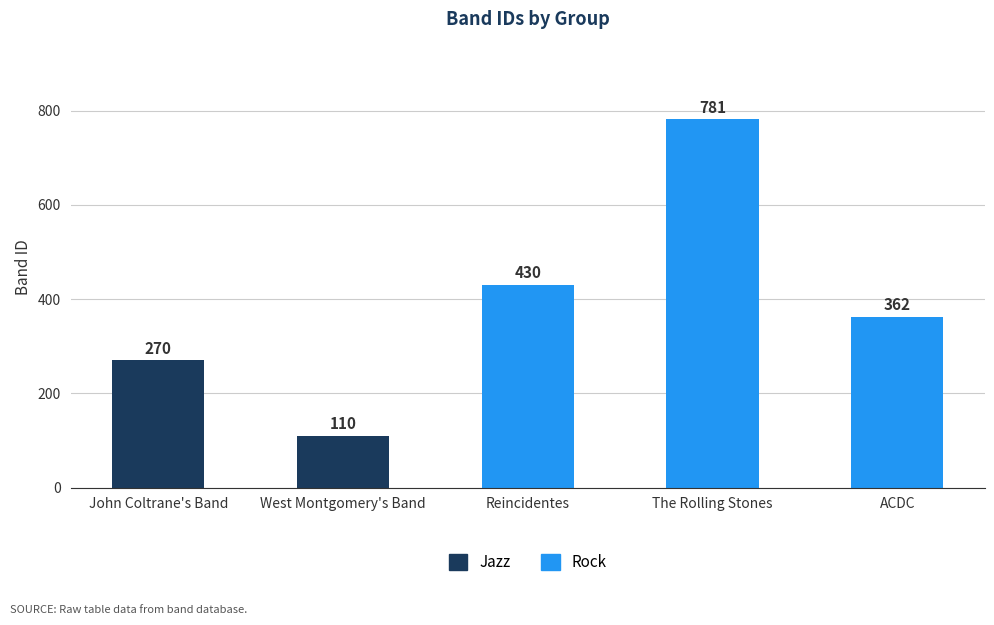

What position from the right is Reincidentes?

3